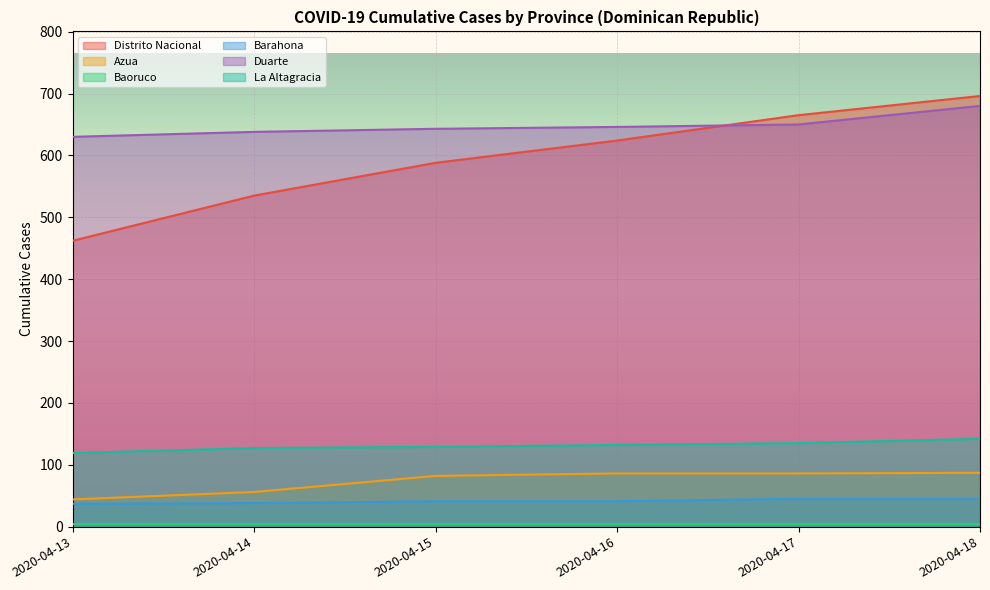

The value of Barahona at 2020-04-13 is 37. True or false?

True